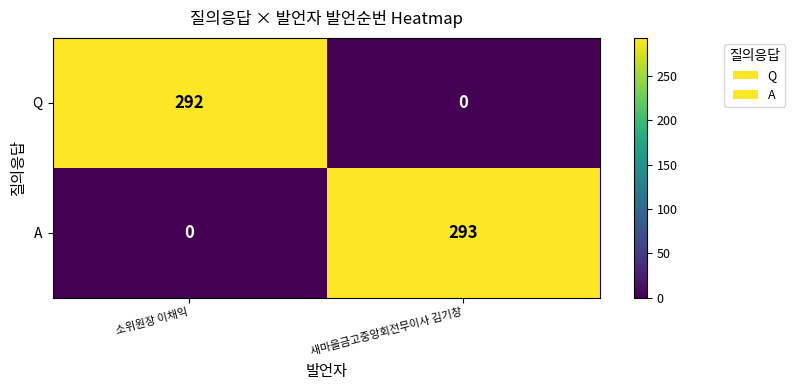

Reading left to right, extract all data points from this chart.

Q: 소위원장 이채익=292	새마을금고중앙회전무이사 김기창=0
A: 소위원장 이채익=0	새마을금고중앙회전무이사 김기창=293